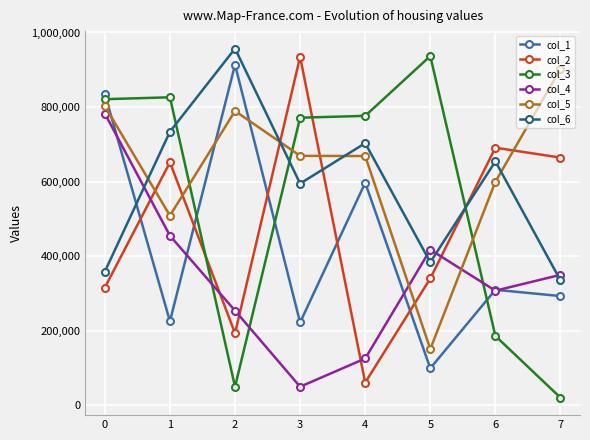

What is the spread (max minus min) of values at 6?

505006